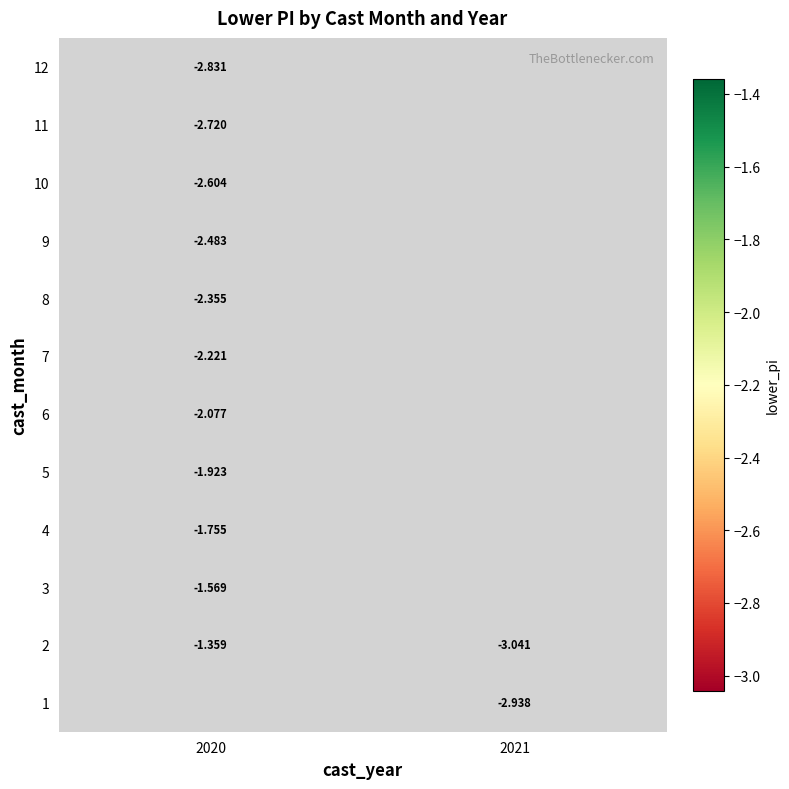

Is the value of 4 at 2020 greater than the value of 11 at 2020?

Yes